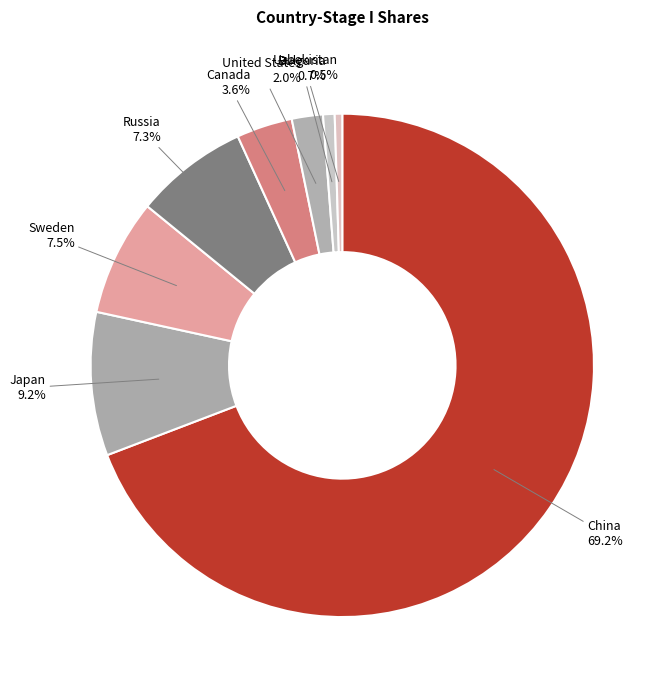

How many segments does this pie chart have?

8